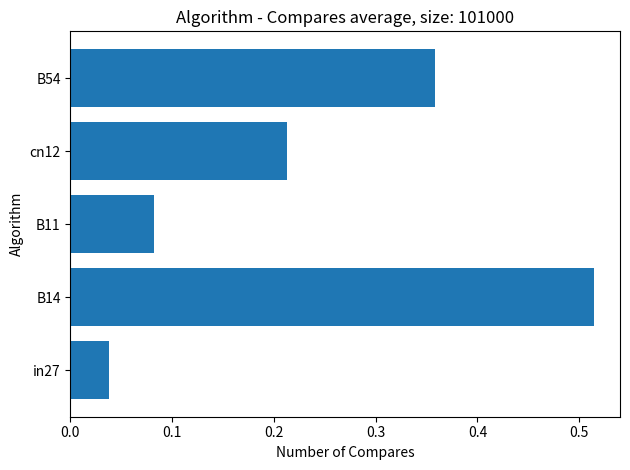

Rank the categories by value from lowest to highest.

in27, B11, cn12, B54, B14